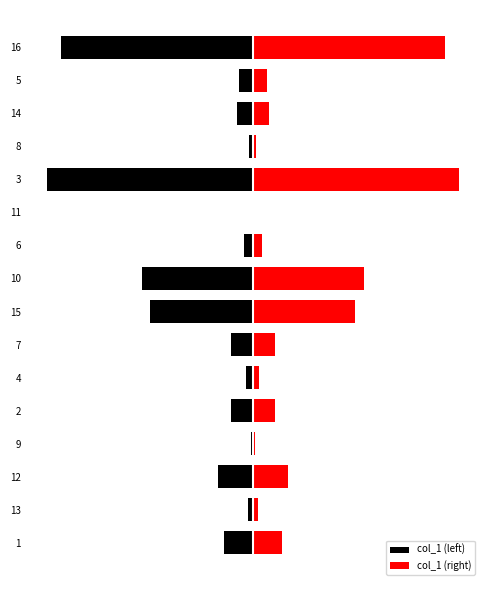

What is the difference between the col_1 (right) values at 9 and 4?

9.9